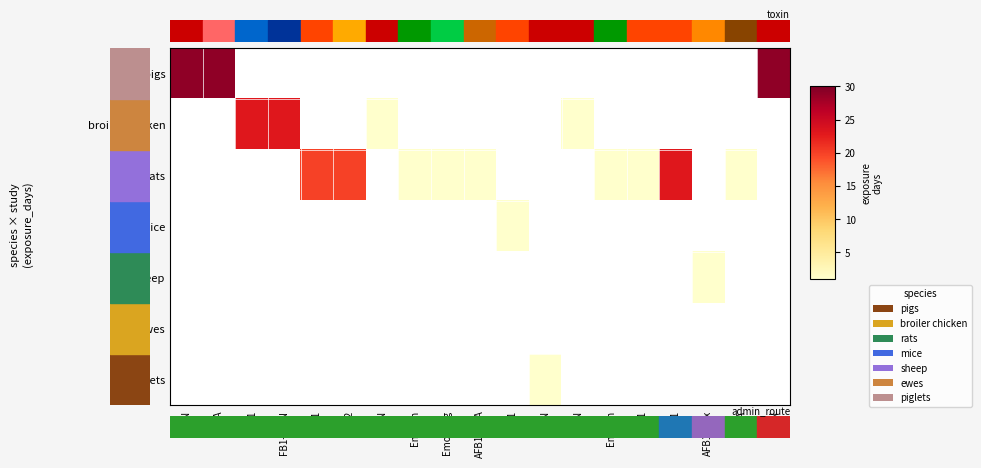

How many values in broiler chicken are above zero?

4